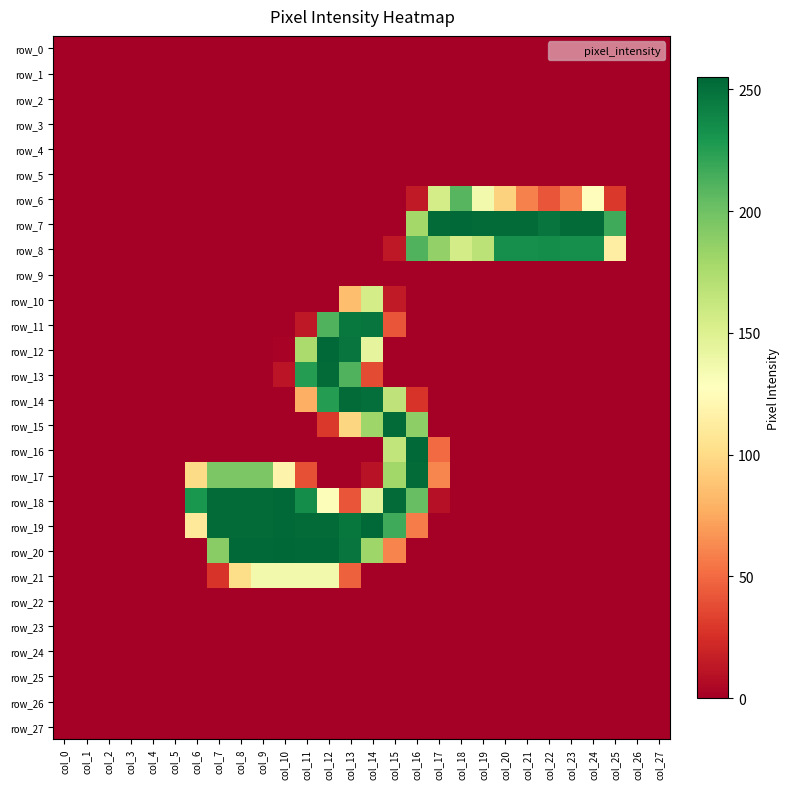

Is the value of row_13 at col_16 greater than the value of row_26 at col_16?

No